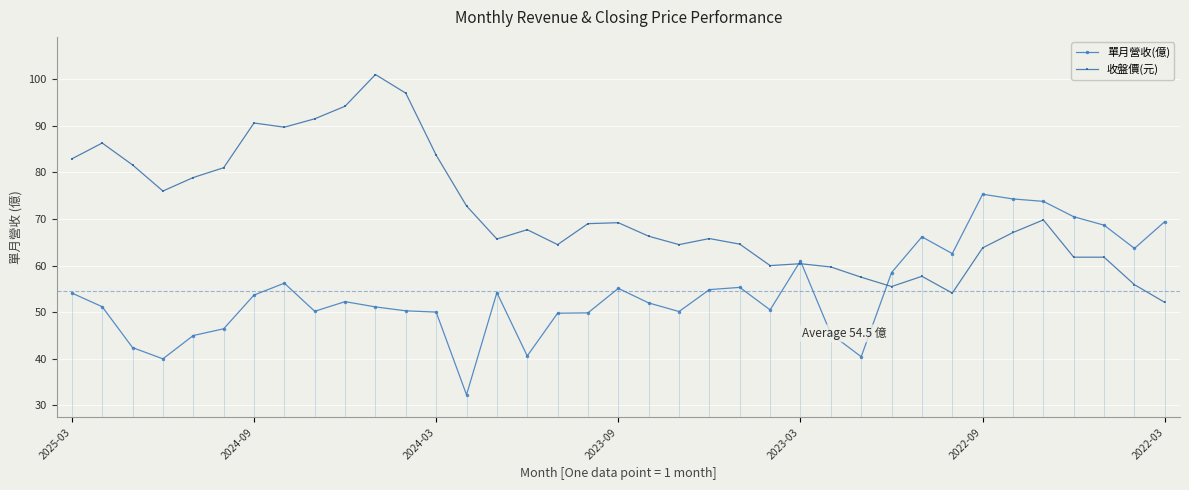

True or false: 單月營收(億) has more than 2 interior local peaks.

True